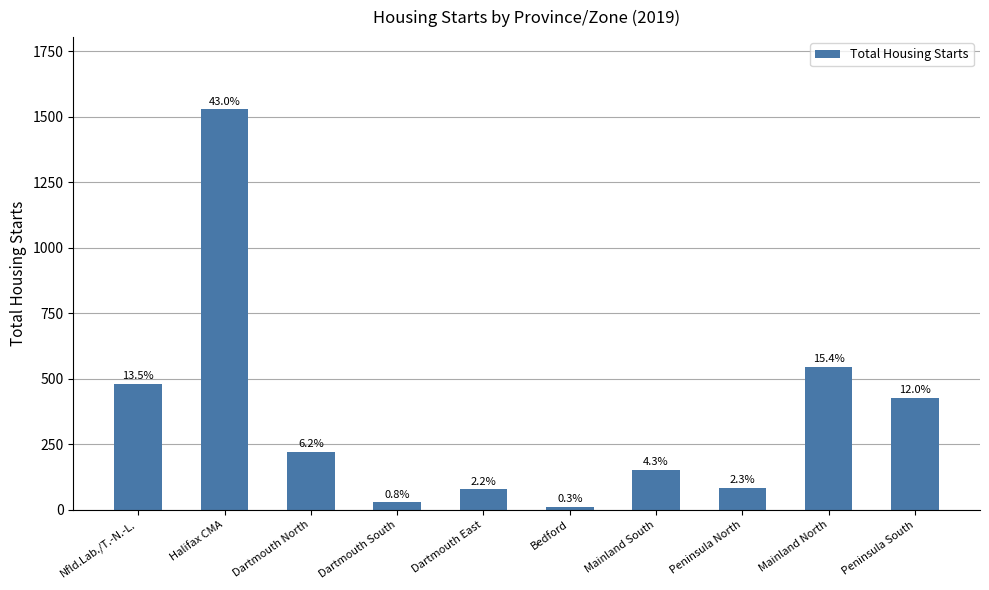

List the labels in order of value, largest first.

Halifax CMA, Mainland North, Nfld.Lab./T.-N.-L., Peninsula South, Dartmouth North, Mainland South, Peninsula North, Dartmouth East, Dartmouth South, Bedford